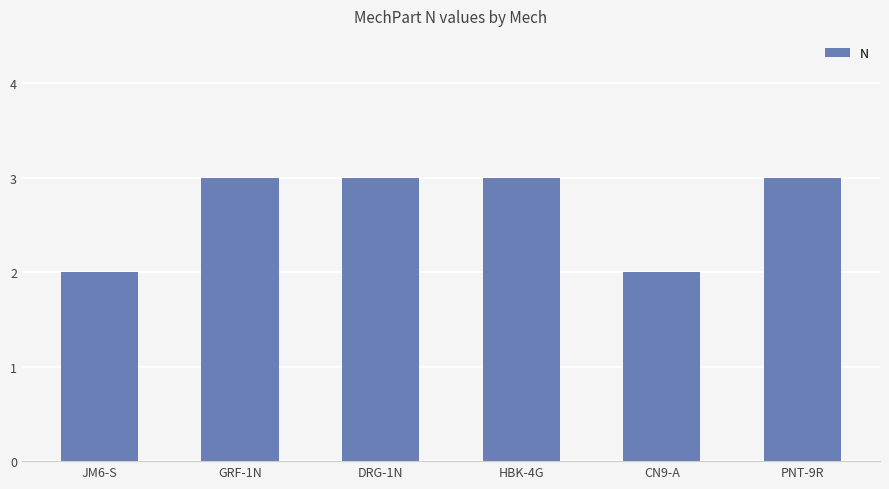

What is the minimum value shown in the chart?

2